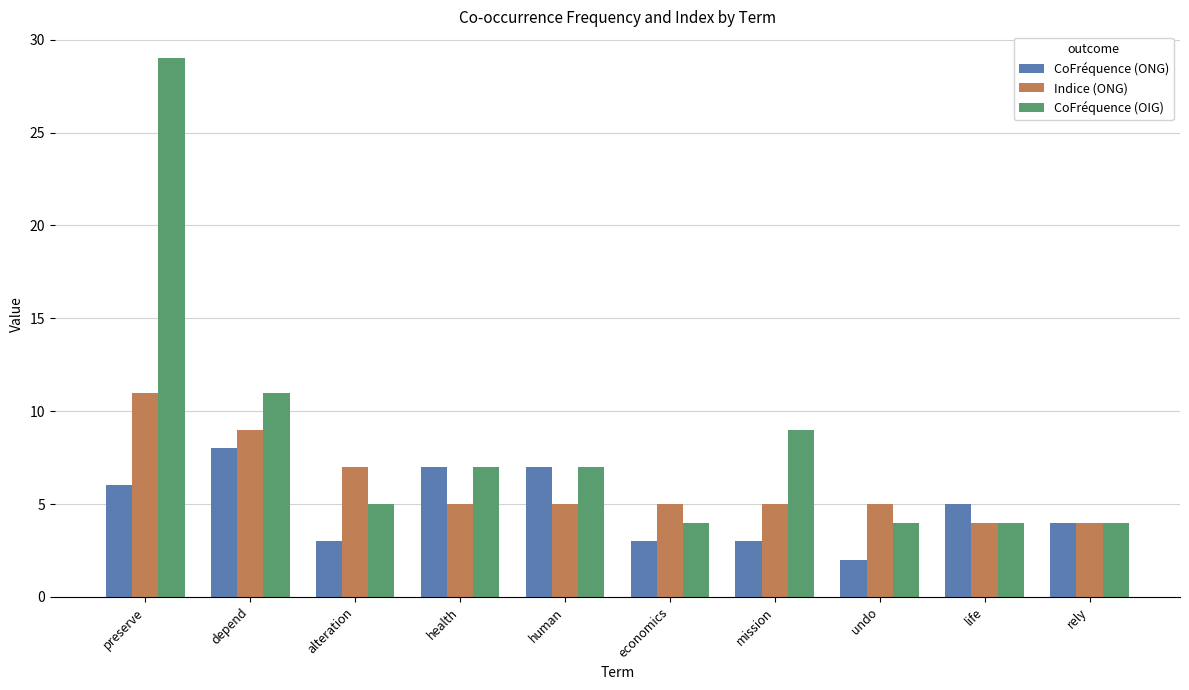

What is the difference between the maximum and minimum values in the CoFréquence (OIG) series?

25